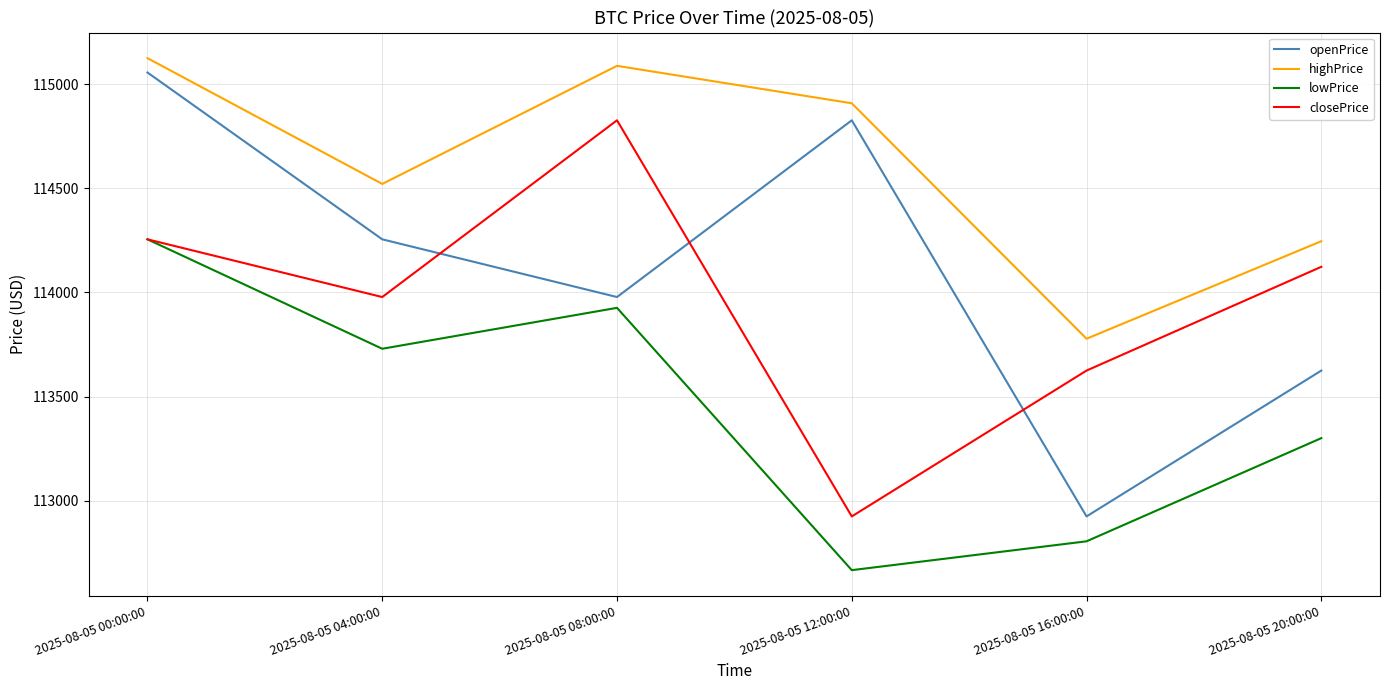

What is the sum of the closePrice values at 2025-08-05 20:00:00 and 2025-08-05 12:00:00?

227047.1